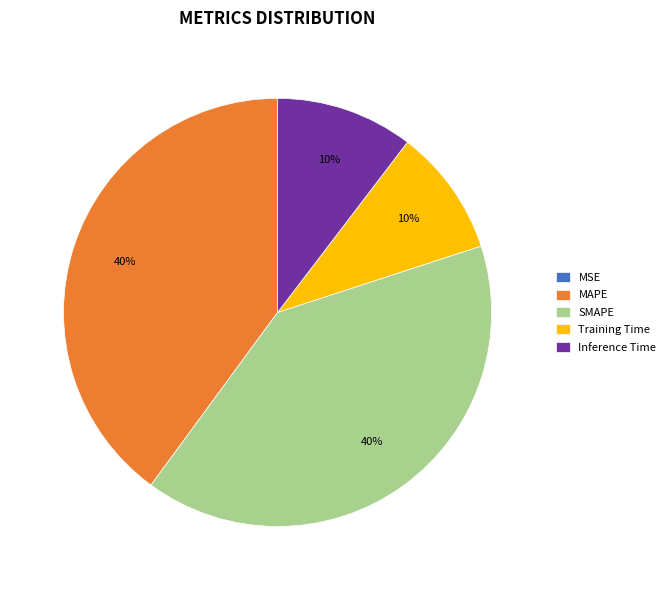

To the nearest percent, what is the combined percentage of Inference Time and MAPE?

50%